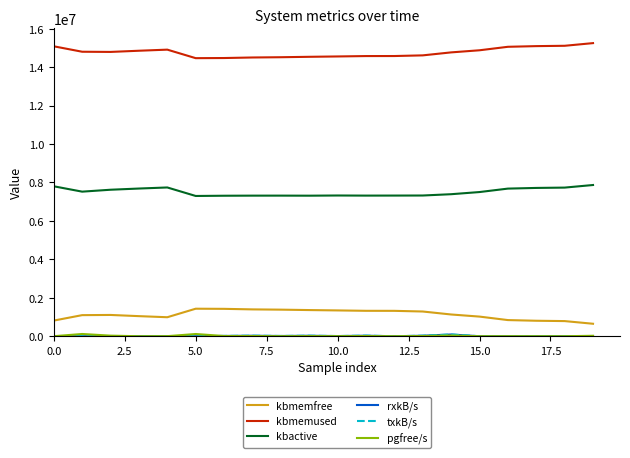

What is the label of the 7th point from the right?

13